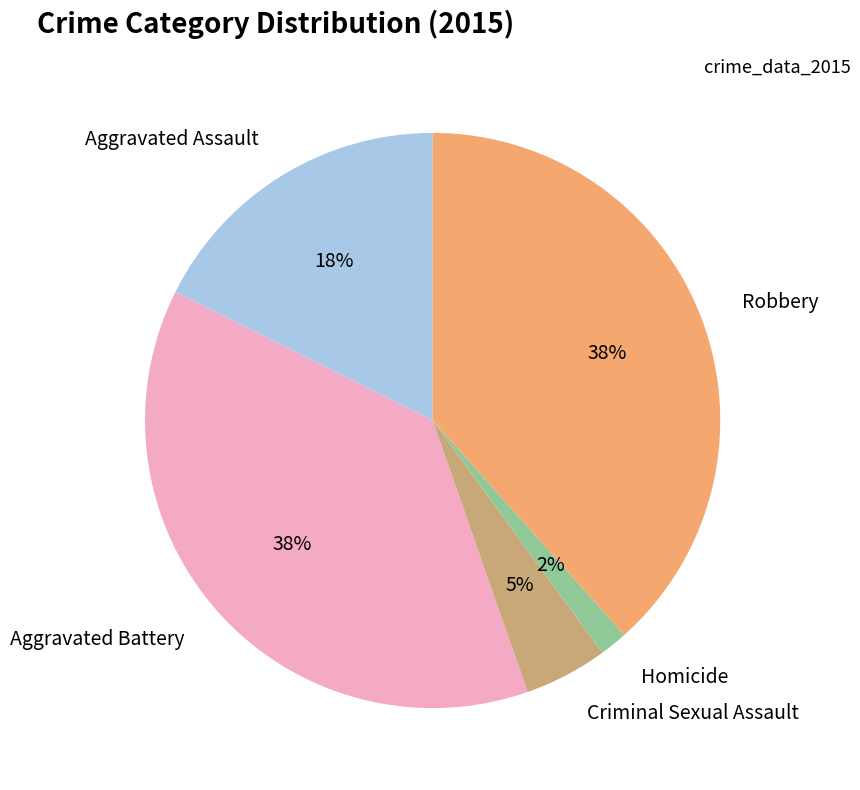

Count the number of slices in the pie.

5